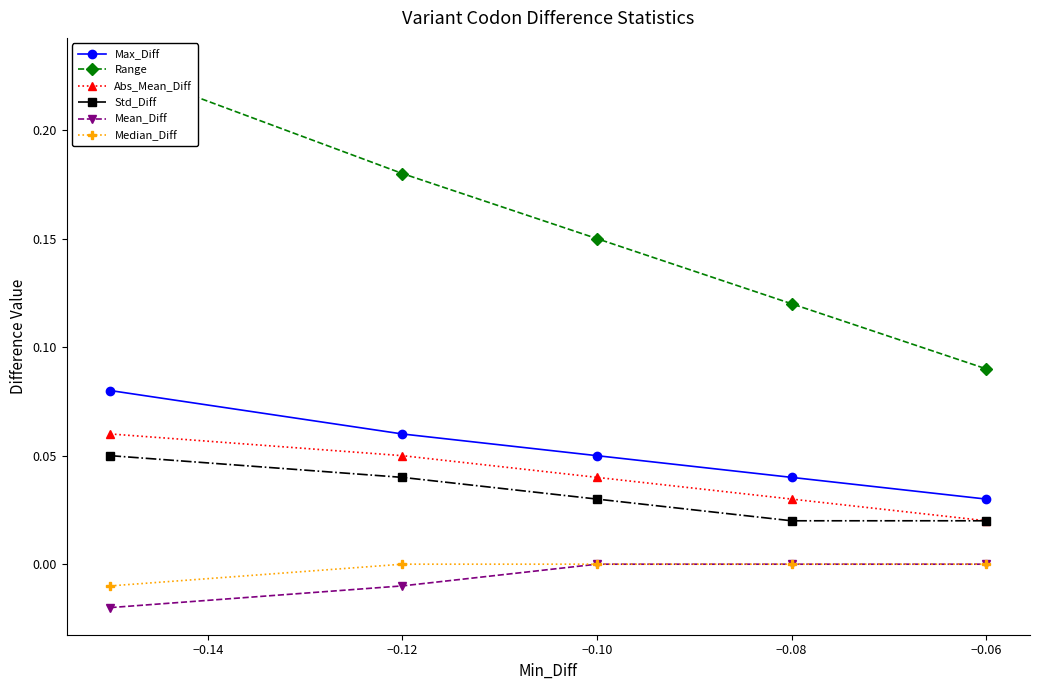

True or false: Max_Diff has more than 0 points higher than both neighbors.

False